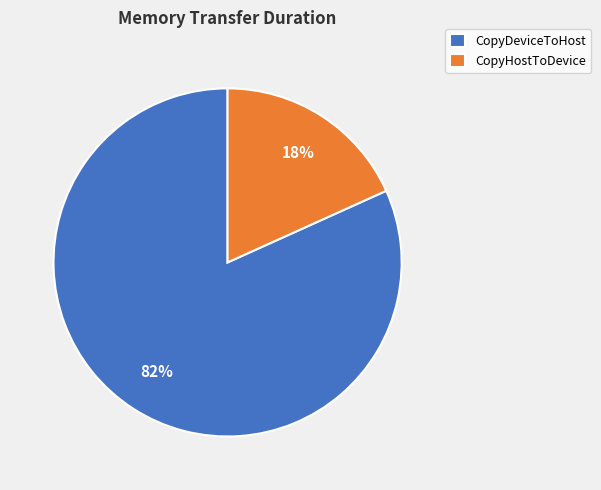

How many slices are in this pie chart?

2